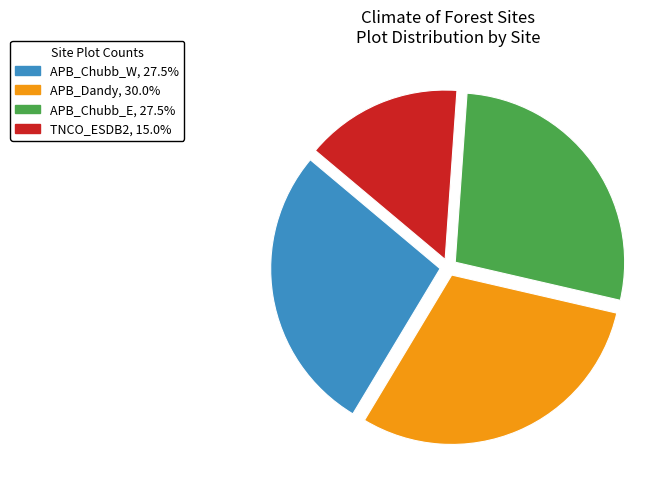

Does APB_Chubb_E, 27.5% represent more than half of the total?

No